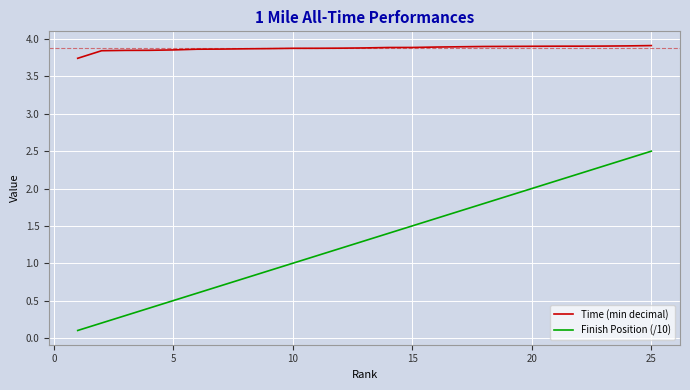

Which series has the largest total across all categories?

Time (min decimal)